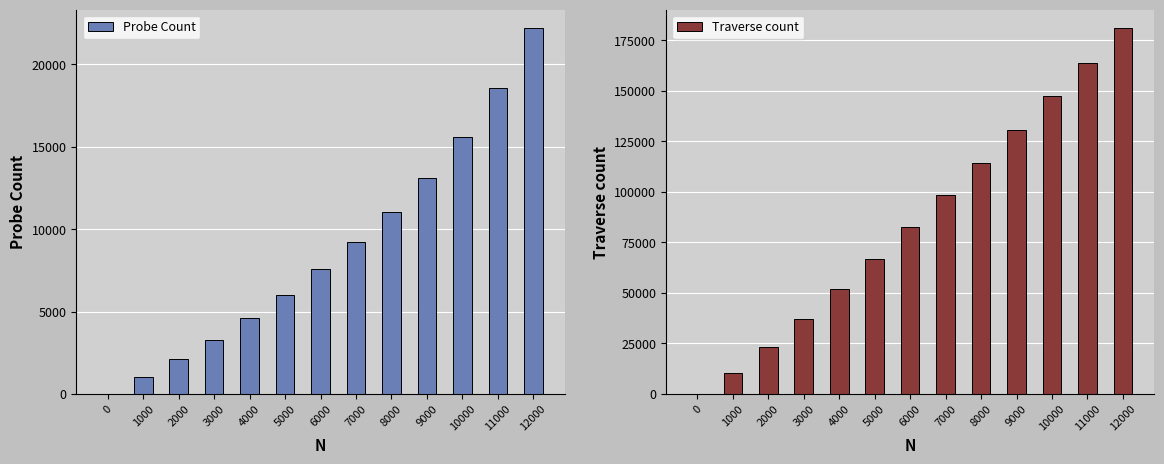

Which series changed the most between 3000 and 11000?

Traverse count